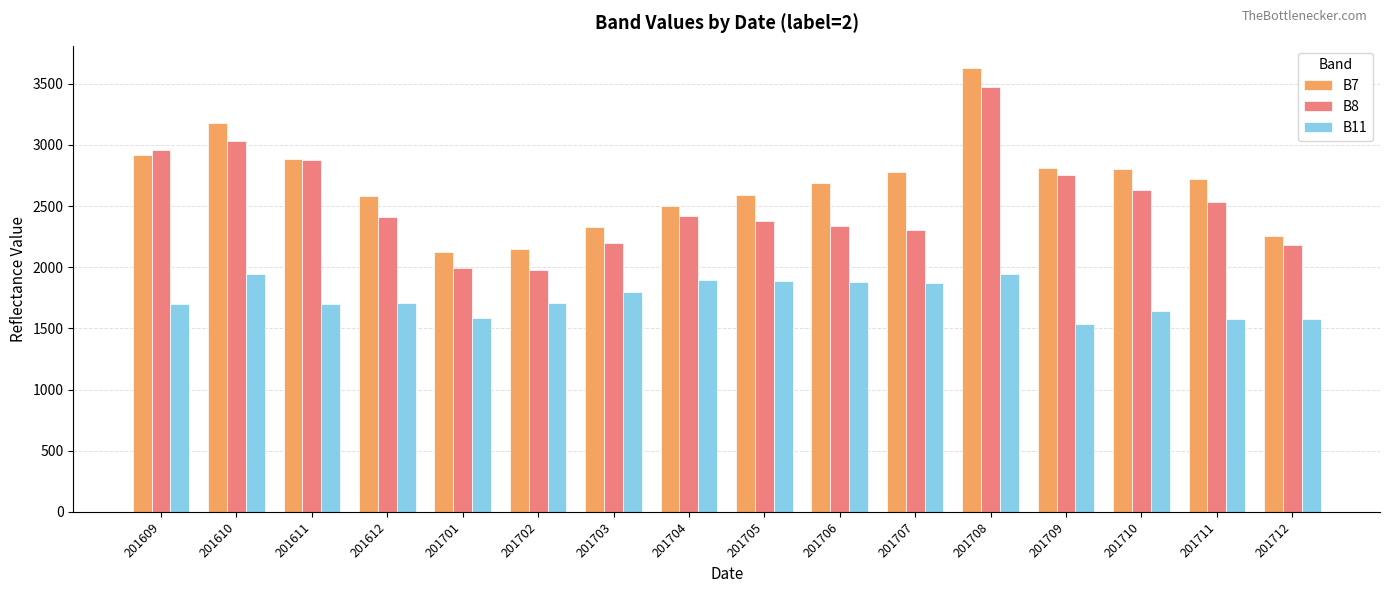

How many data points in B7 are less than 2721?

8